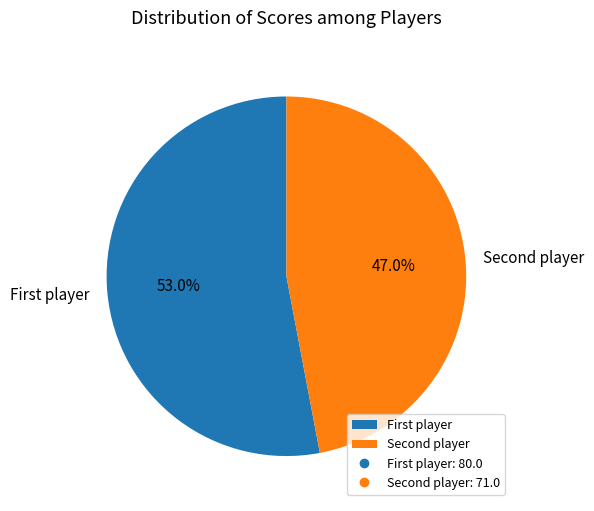

To the nearest percent, what is the difference between the largest and smallest slice percentages?

6%